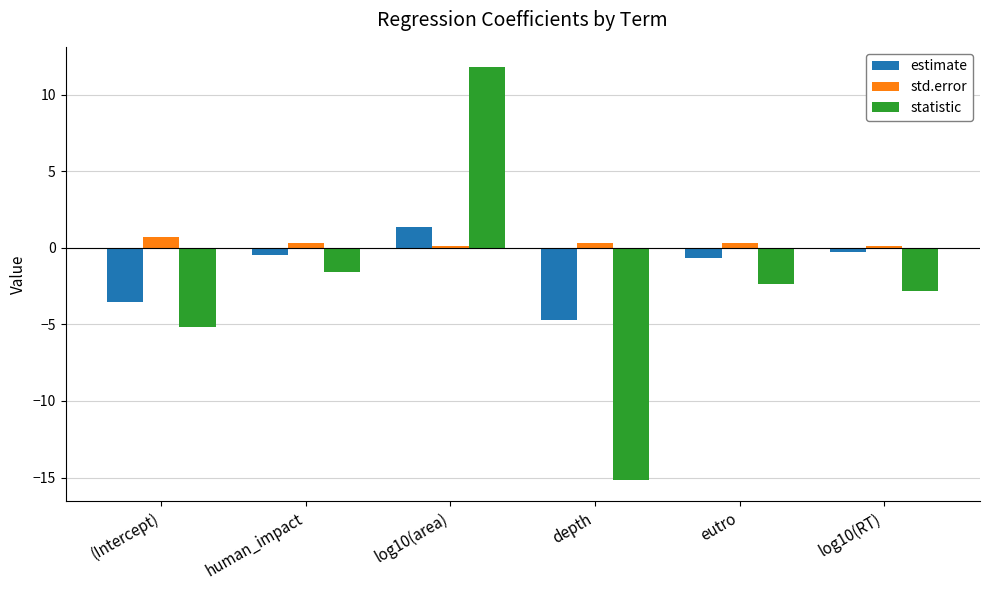

What is the sum of the estimate values at log10(area) and human_impact?

0.9